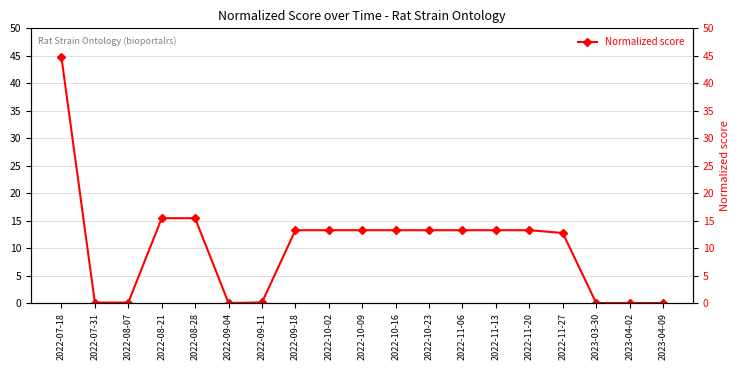

What is the label of the 11th point from the left?

2022-10-16